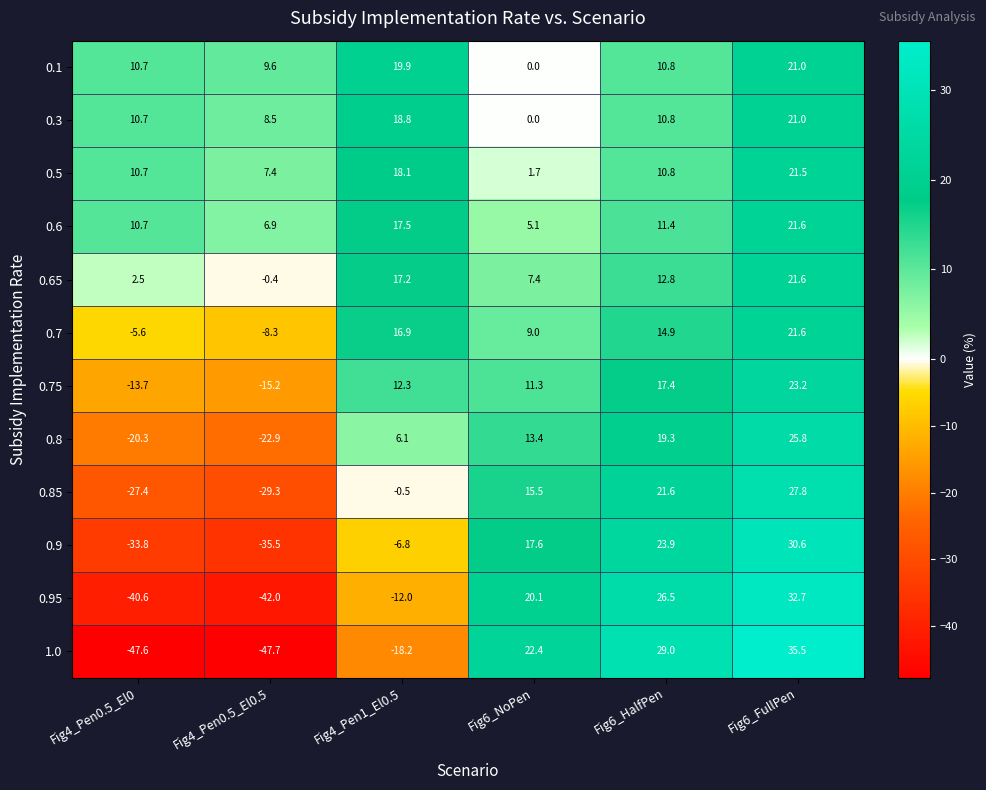

What is the spread (max minus min) of values at Fig4_Pen1_El0.5?

38.1